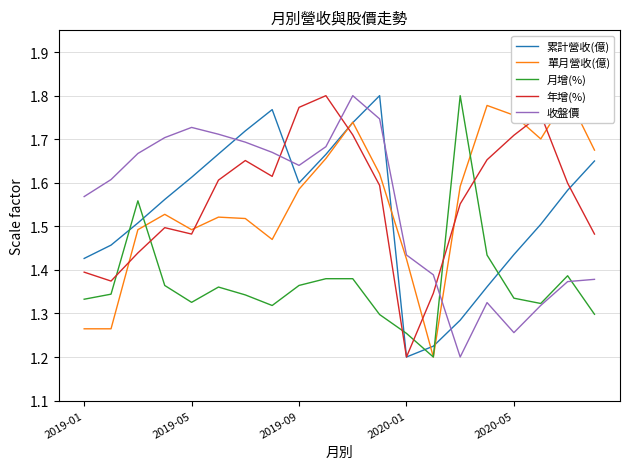

How many intersections are there between 月增(%) and 累計營收(億)?

6